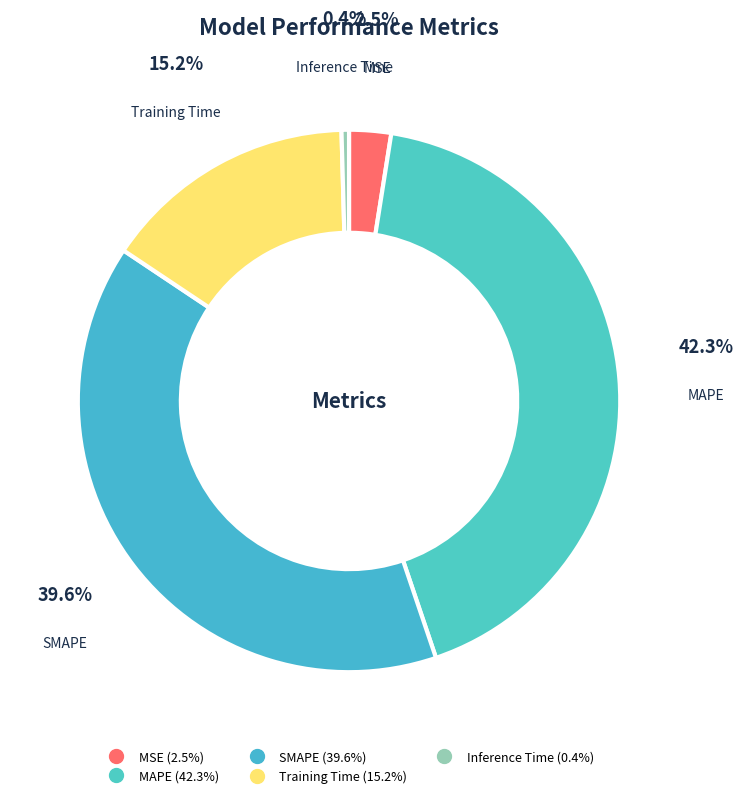

To the nearest percent, what is the average slice percentage?

20%